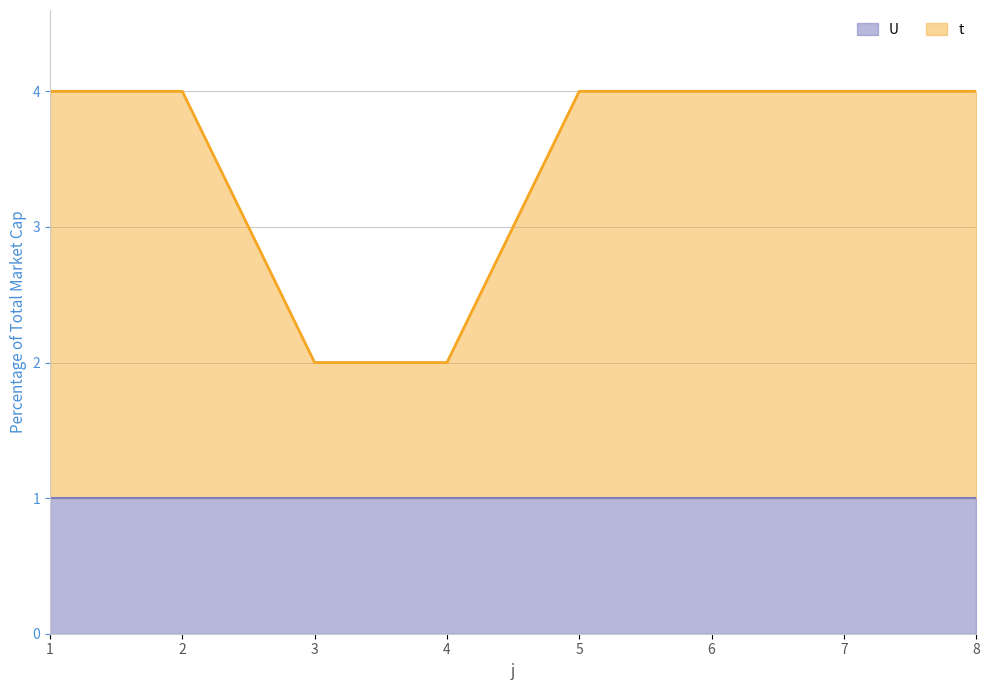

The chart shows a value of 6 at 2. True or false?

False